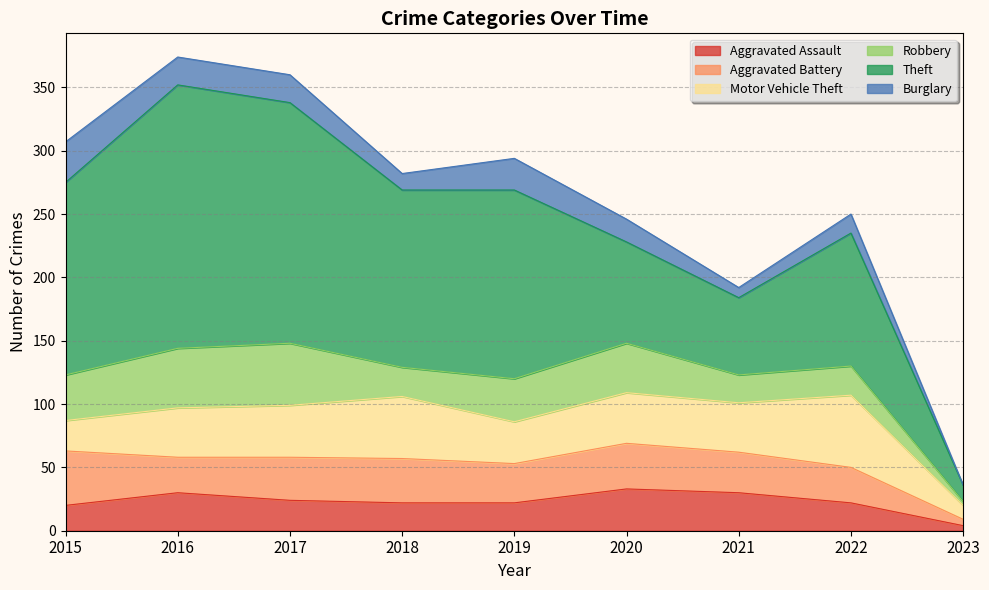

What is the difference between the maximum and second lowest values in the Aggravated Assault series?

13